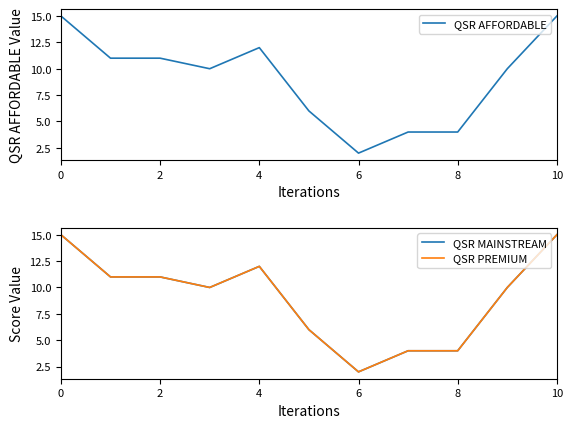

The value of QSR AFFORDABLE at 9 is 16. True or false?

False